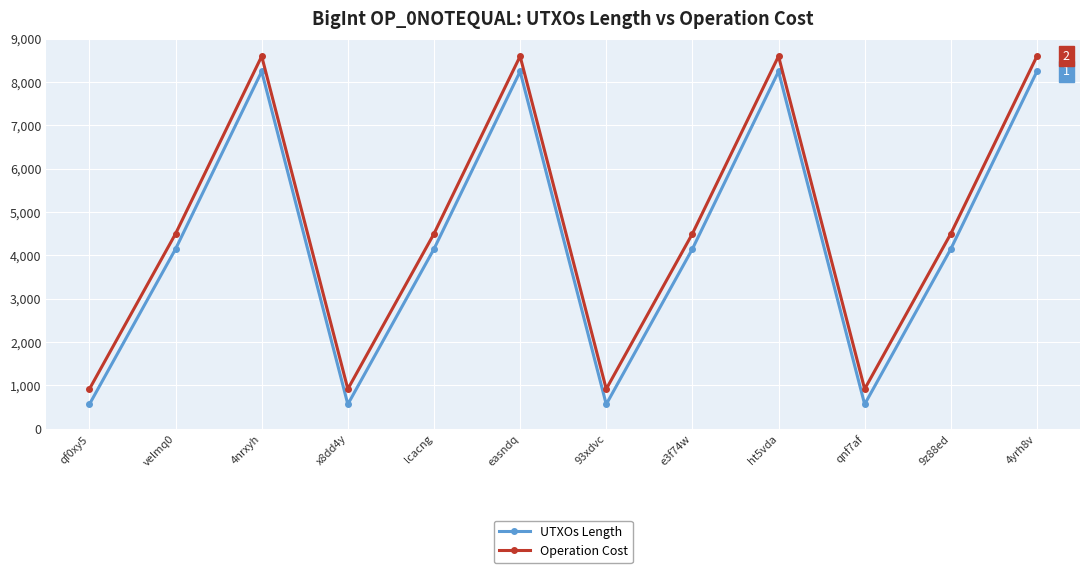

Where is the first local maximum for Operation Cost?

4nrxyh